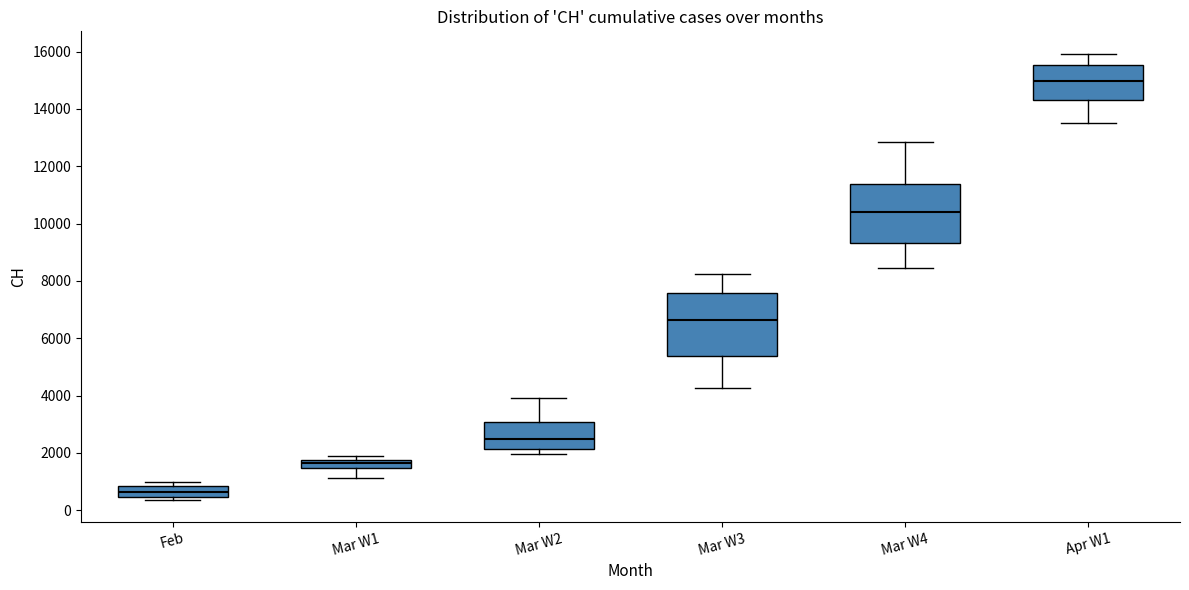

Which box has the highest median line?

Apr W1